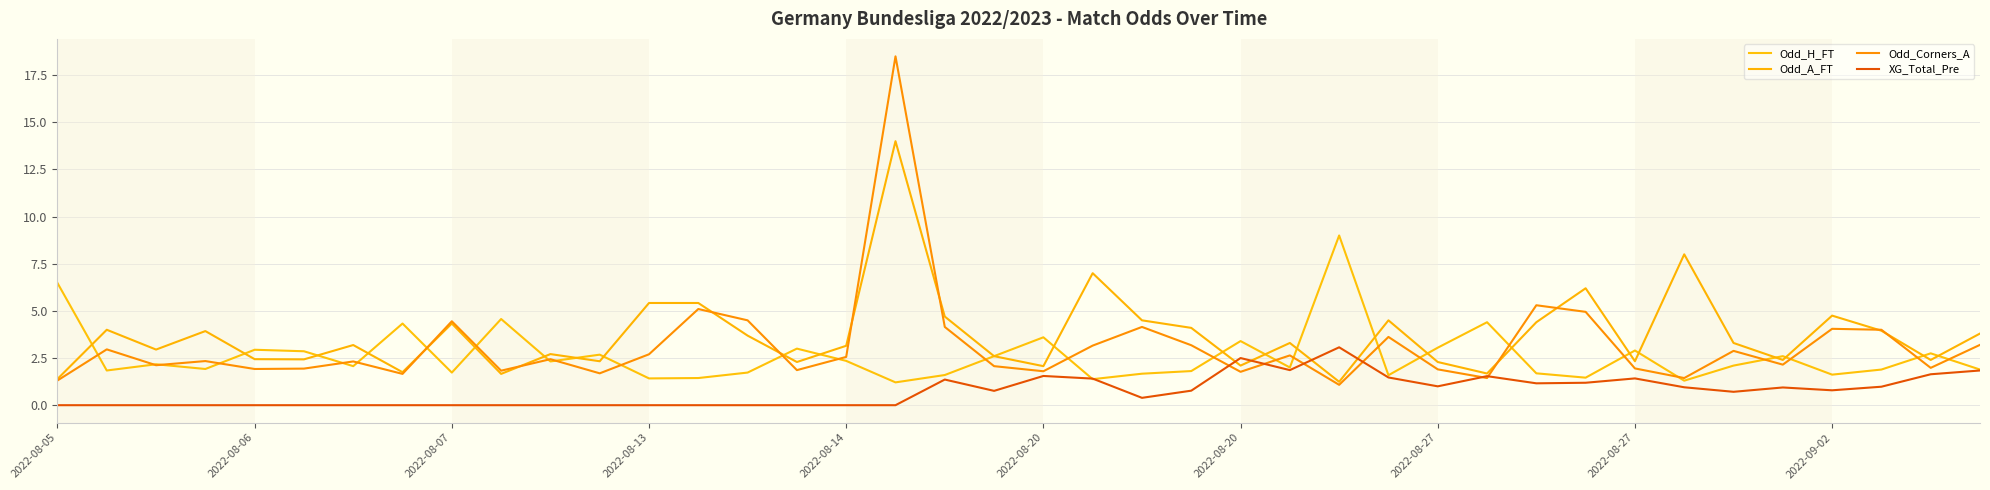

True or false: Odd_Corners_A and Odd_H_FT intersect in this chart.

True